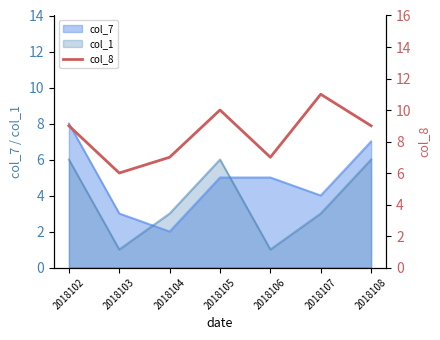

The col_1 series shows 3 at 2018104. True or false?

True